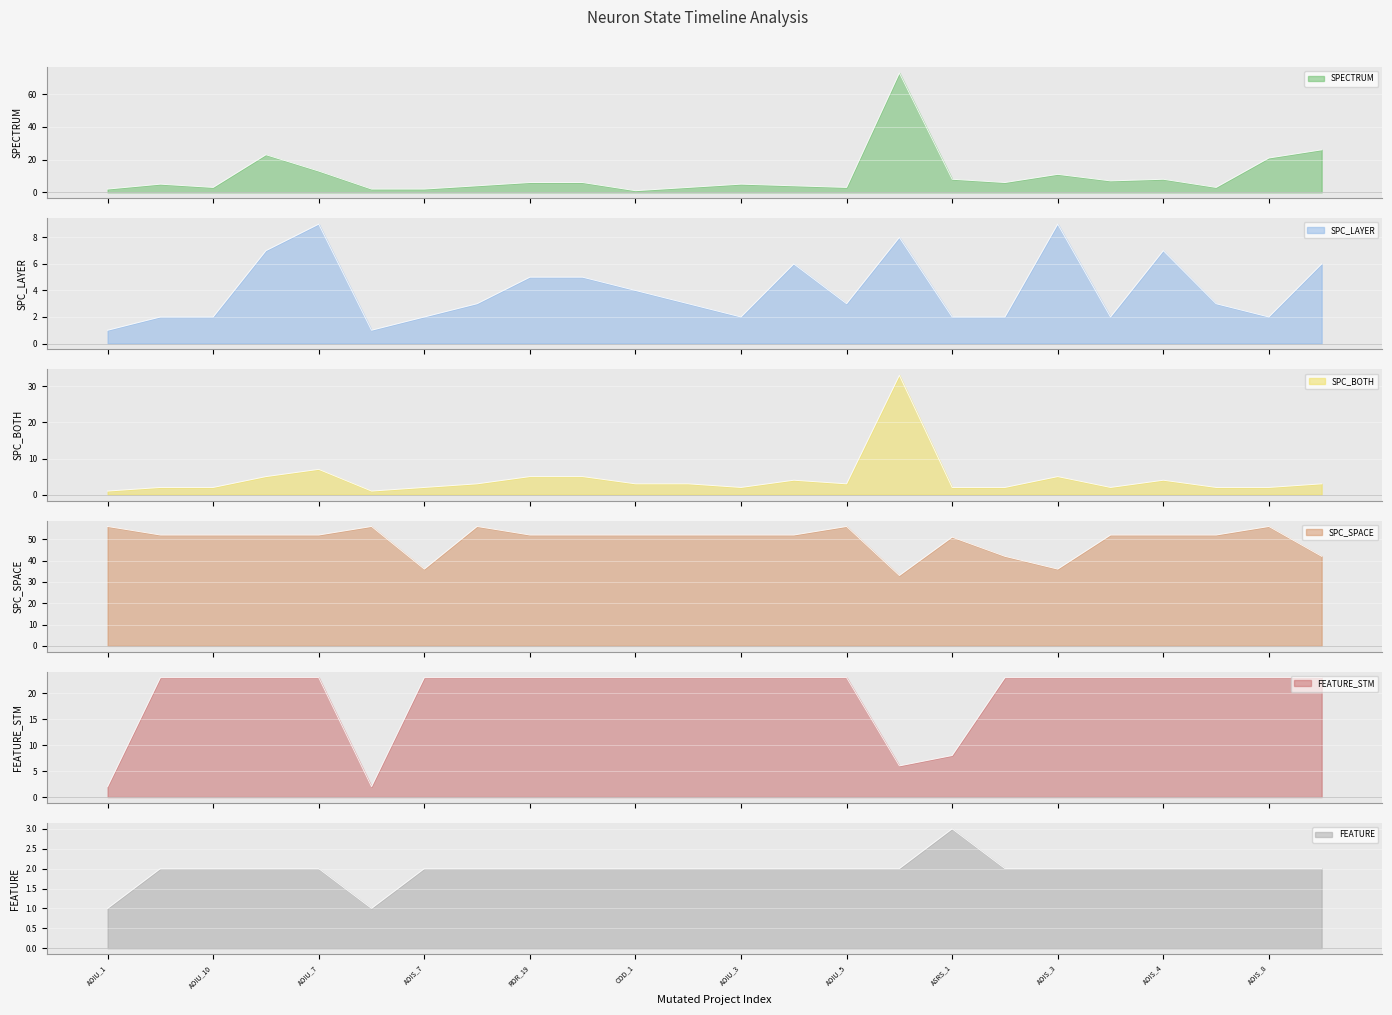

At which category does SPC_SPACE reach its first local valley?

AOIS_7